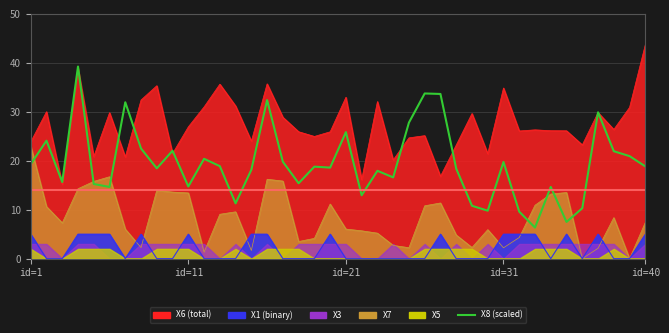

What position from the right is id=1?

40